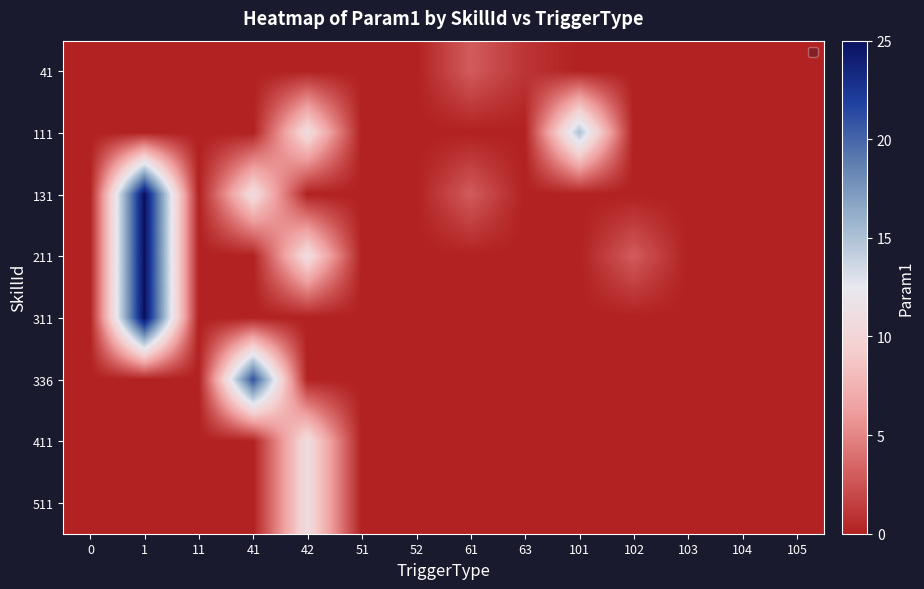

Which label corresponds to the largest value in the chart?

1